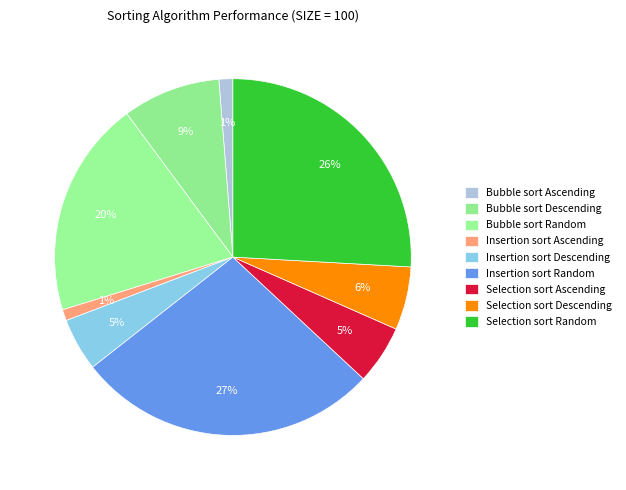

Is it true that Bubble sort Random is 25% of the pie?

False